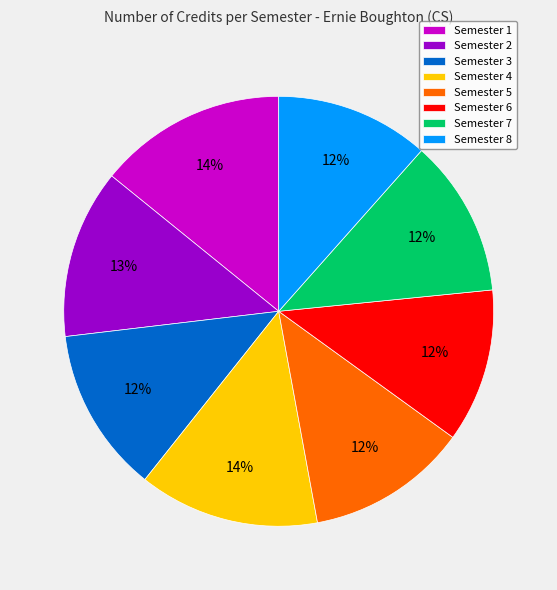

To the nearest percent, what is the combined percentage of Semester 5 and Semester 4?

26%